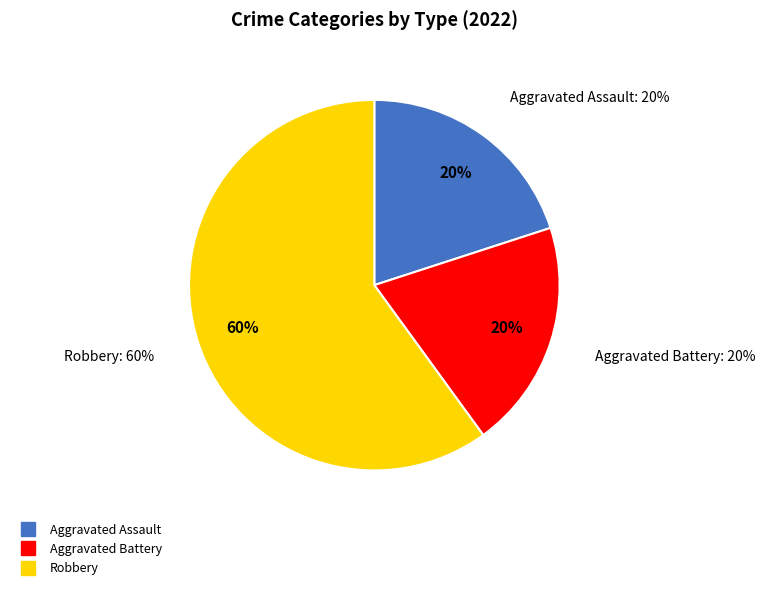

Is there any slice that represents more than half of the pie?

Yes